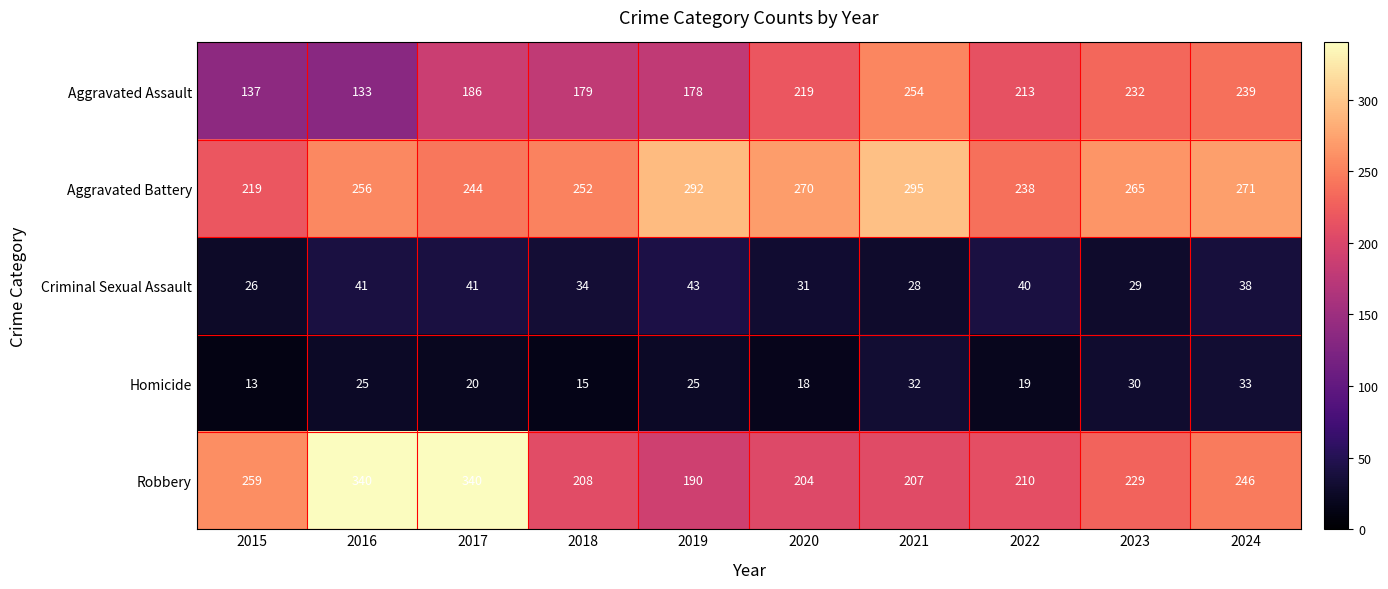

What is the approximate value of Robbery at 2017, to the nearest 50?

350